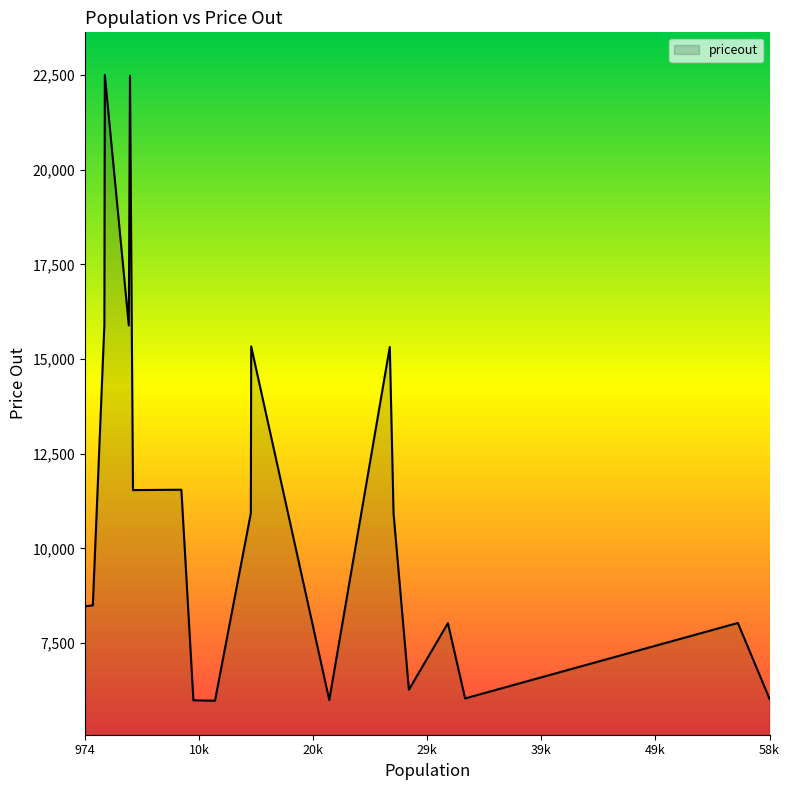

What is the minimum value shown in the chart?

5980